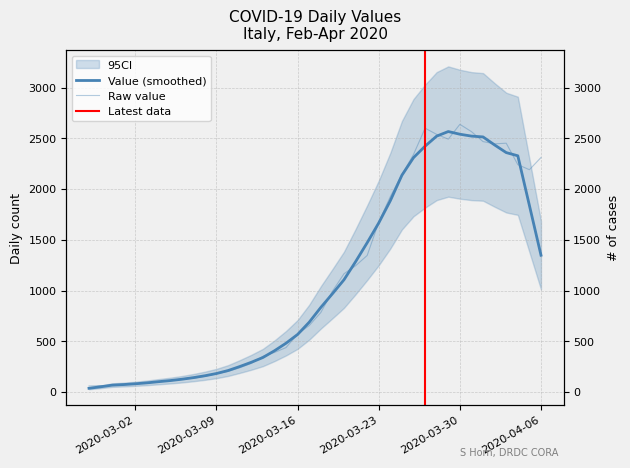

The chart shows a value of 976 at 2020-03-16. True or false?

False